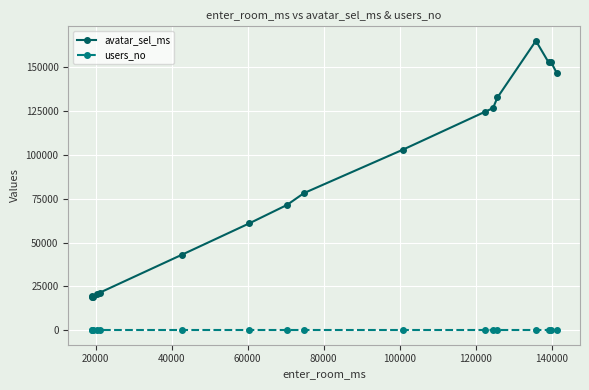

What is the value of the avatar_sel_ms point at the 15th from the left?

152744